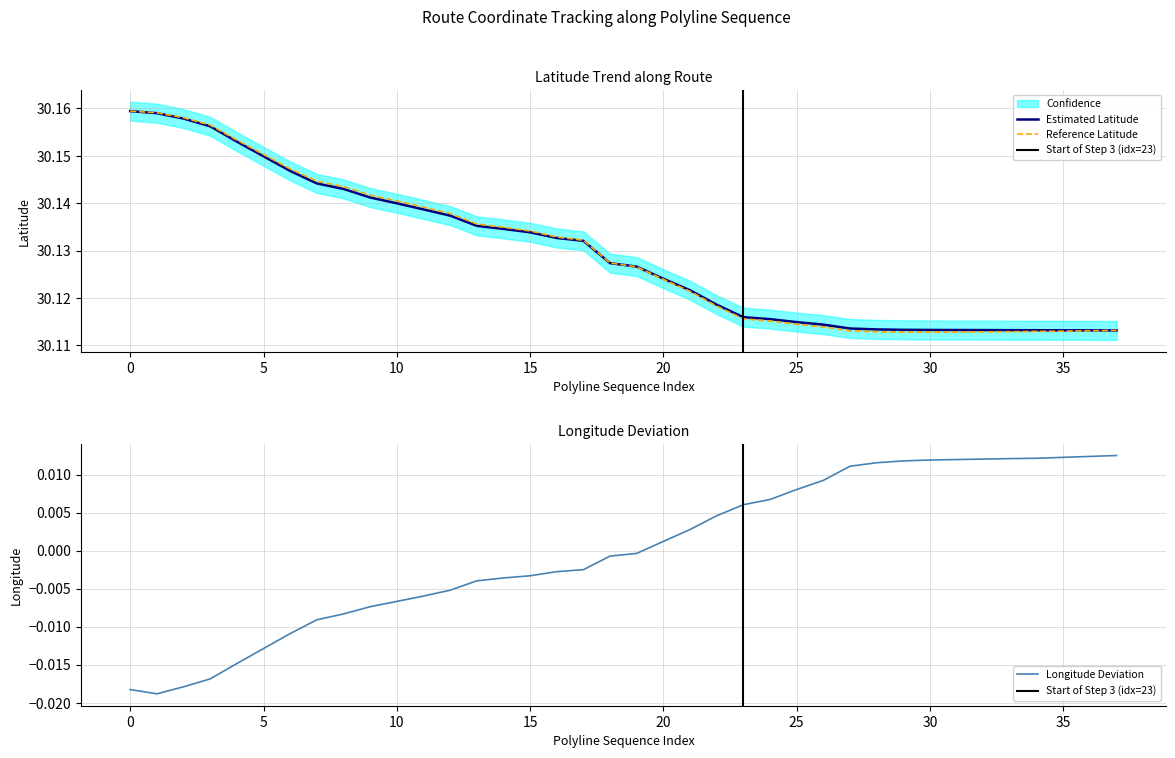

True or false: Longitude and Latitude intersect in this chart.

False